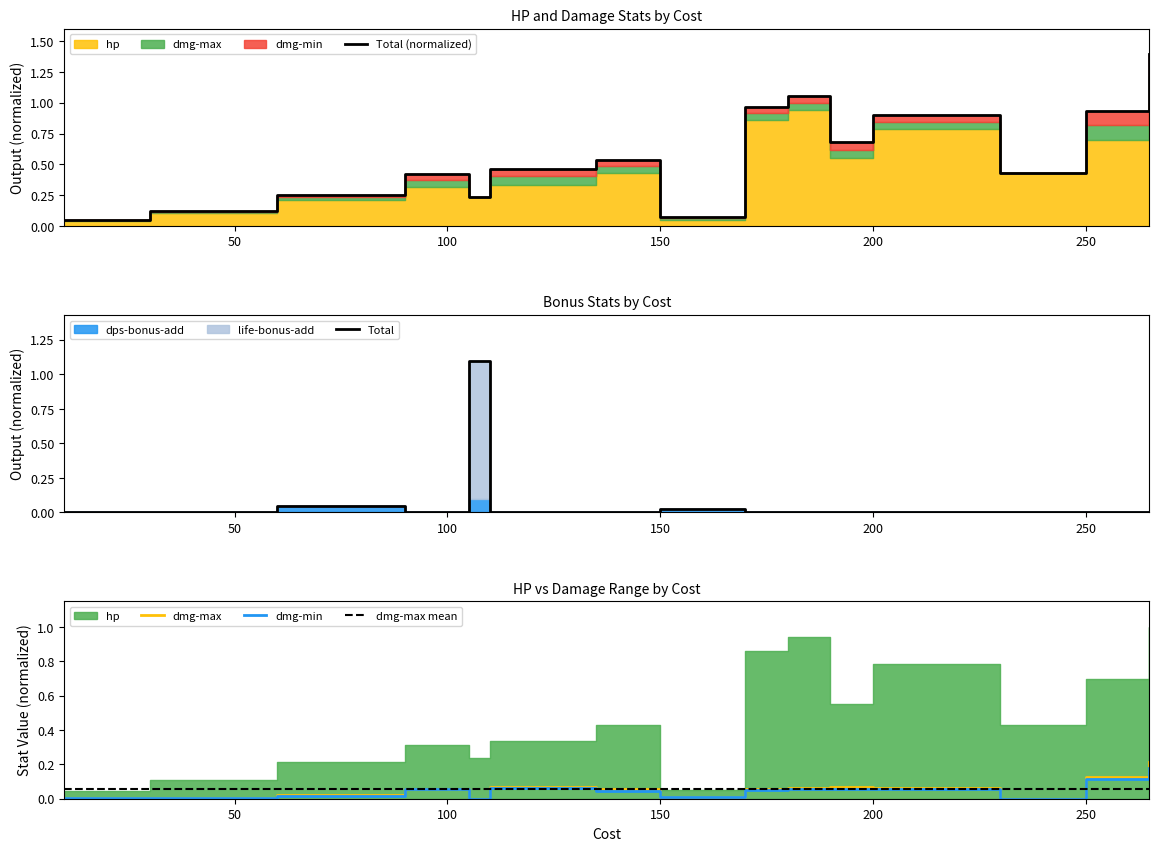

What is the maximum value shown in the chart?

1.4